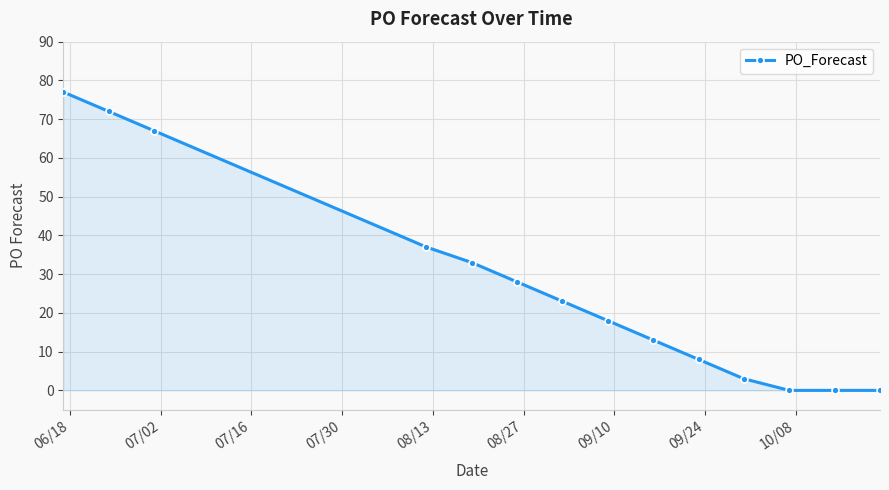

What is the maximum value shown in the chart?

77